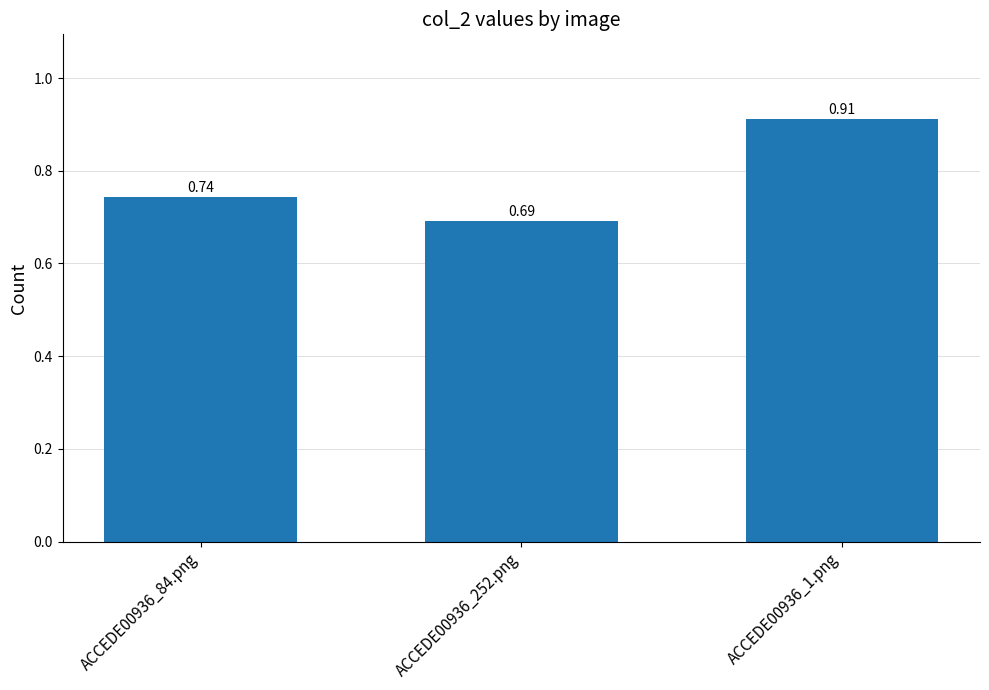

Count the values in the range 0 to 1.

3